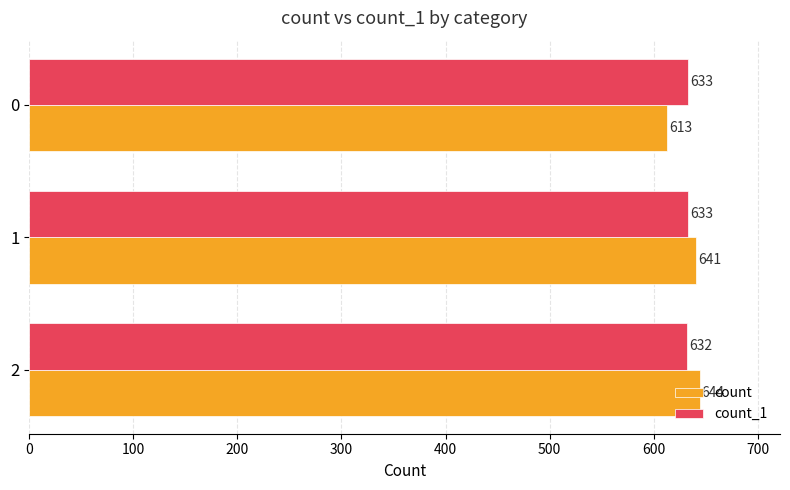

Is the value of count at 2 greater than the value of count_1 at 0?

Yes